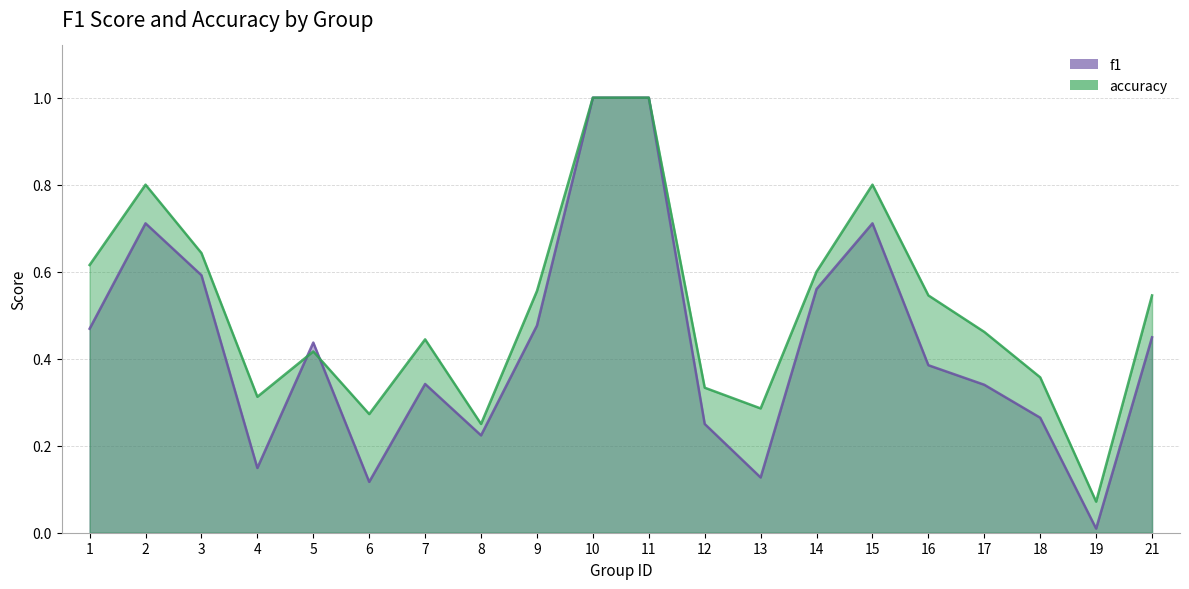

Reading left to right, what are all the values shown in this chart?

f1: 1=0.5	2=0.7	3=0.6	4=0.1	5=0.4	6=0.1	7=0.3	8=0.2	9=0.5	10=1.0	11=1.0	12=0.2	13=0.1	14=0.6	15=0.7	16=0.4	17=0.3	18=0.3	19=0.0	21=0.4
accuracy: 1=0.6	2=0.8	3=0.6	4=0.3	5=0.4	6=0.3	7=0.4	8=0.2	9=0.6	10=1.0	11=1.0	12=0.3	13=0.3	14=0.6	15=0.8	16=0.5	17=0.5	18=0.4	19=0.1	21=0.5